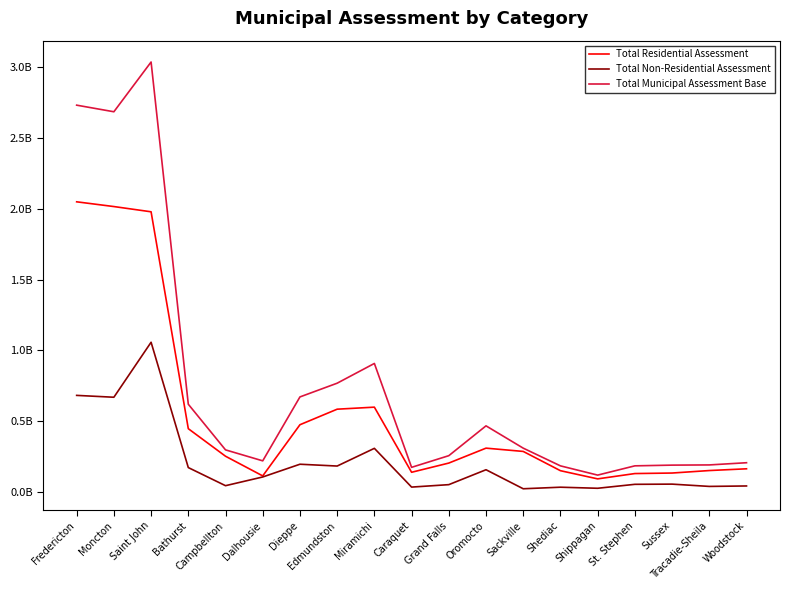

What are all the series names shown in the legend?

Total Residential Assessment, Total Non-Residential Assessment, Total Municipal Assessment Base